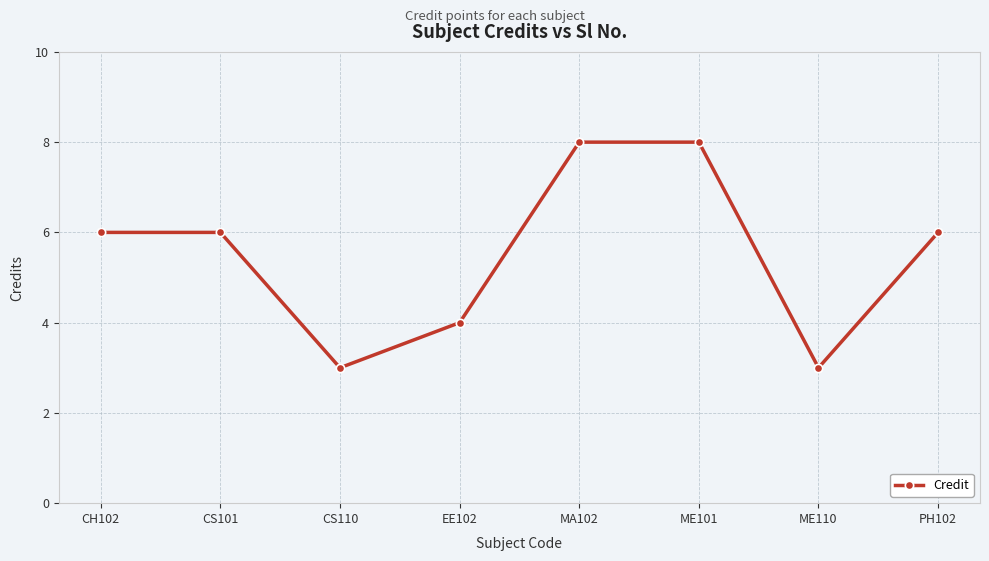

Reading left to right, transcribe all the data shown in this chart.

CH102=6	CS101=6	CS110=3	EE102=4	MA102=8	ME101=8	ME110=3	PH102=6